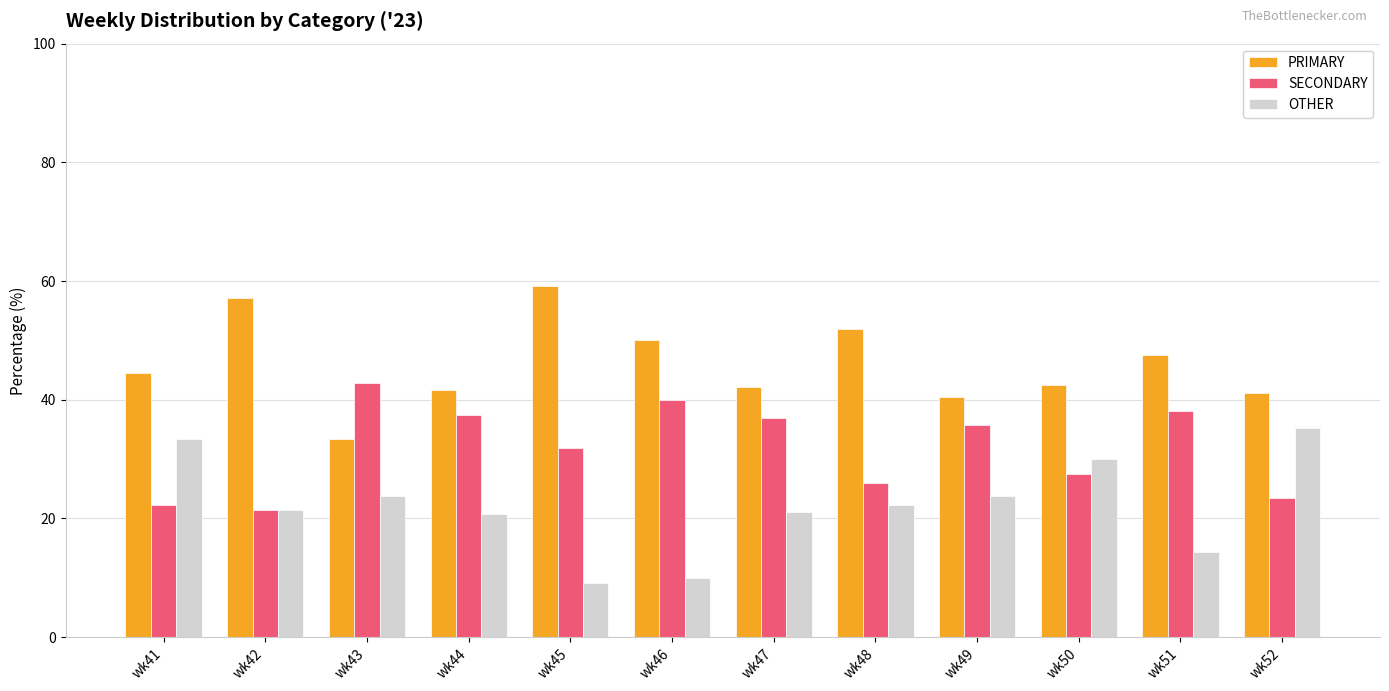

How many data points in OTHER are above 22?

6